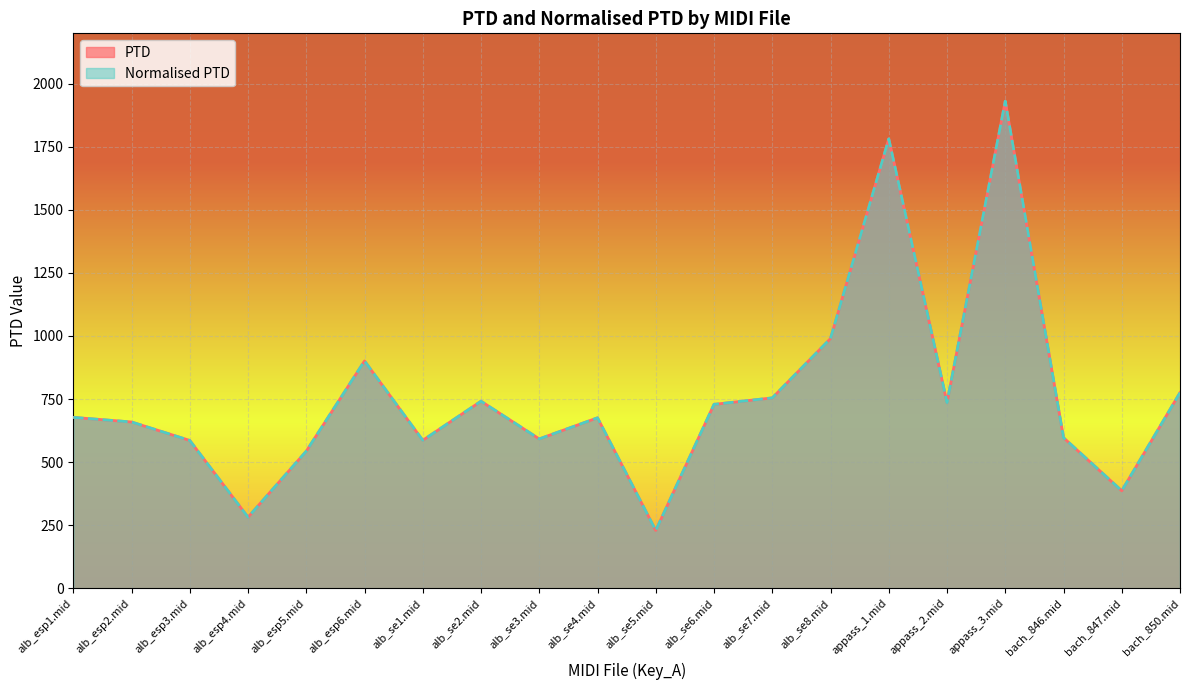

How many interior local peaks does the Normalised PTD series have?

5